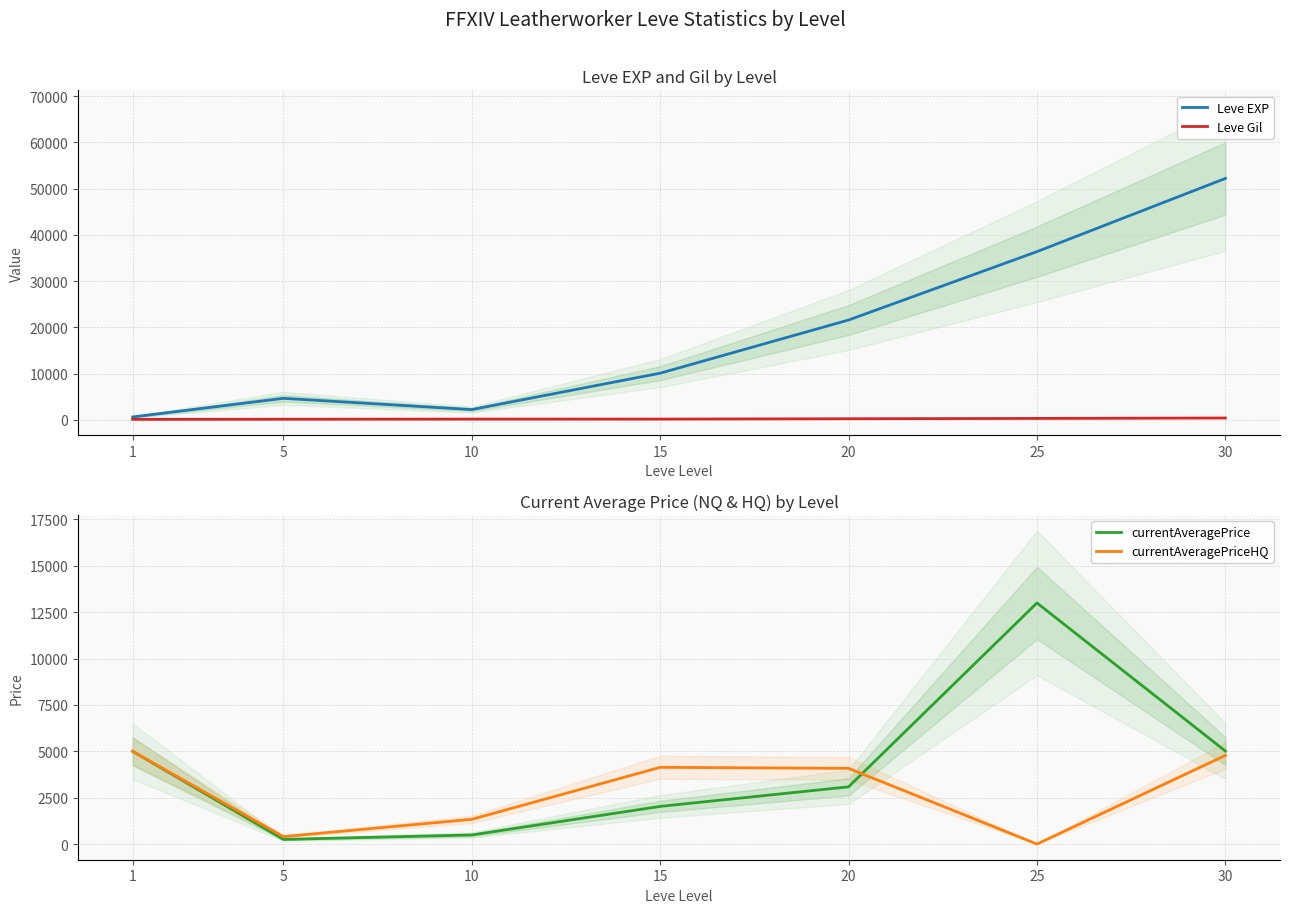

How many values in the currentAveragePriceHQ series are below 4081?

3